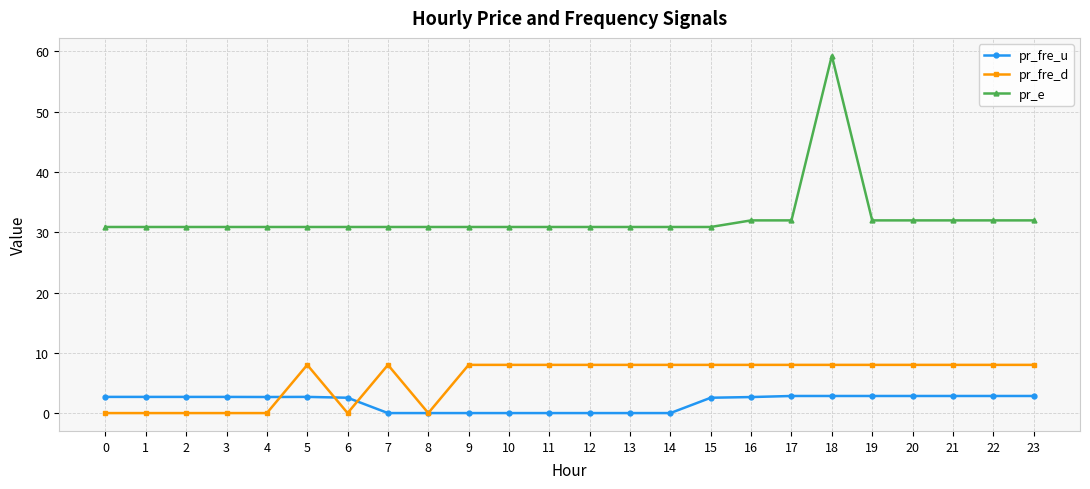

True or false: pr_e has more than 0 interior local peaks.

True